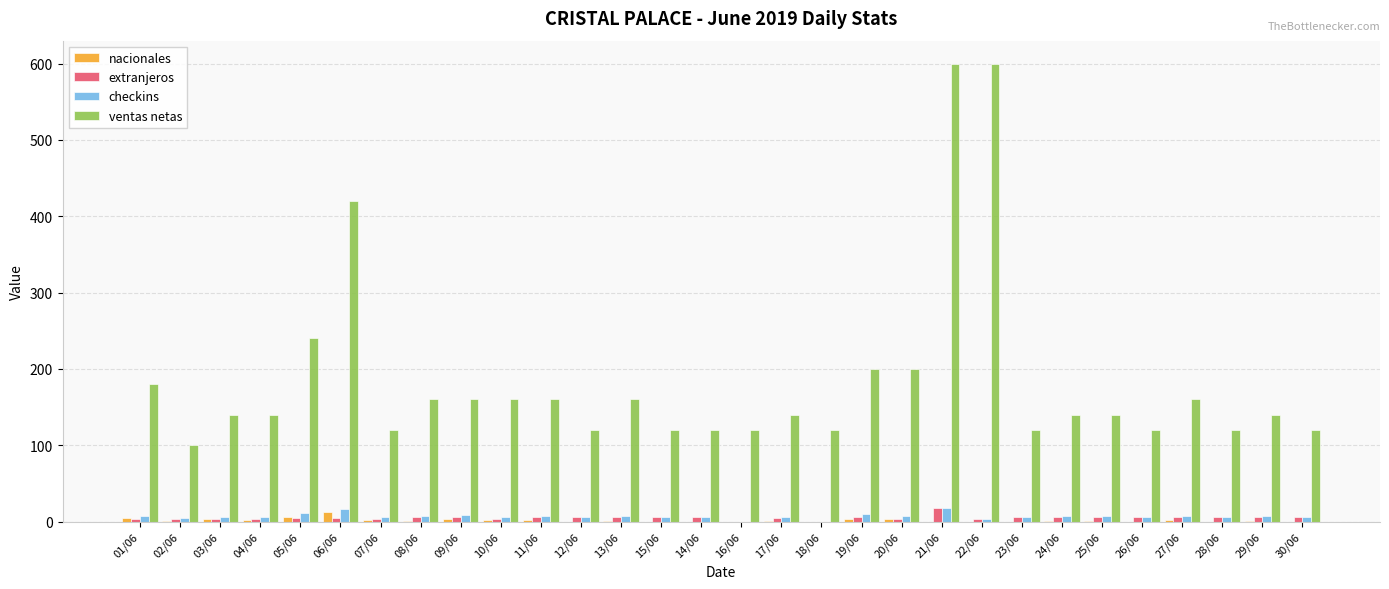

What is the sum of all nacionales values?

53